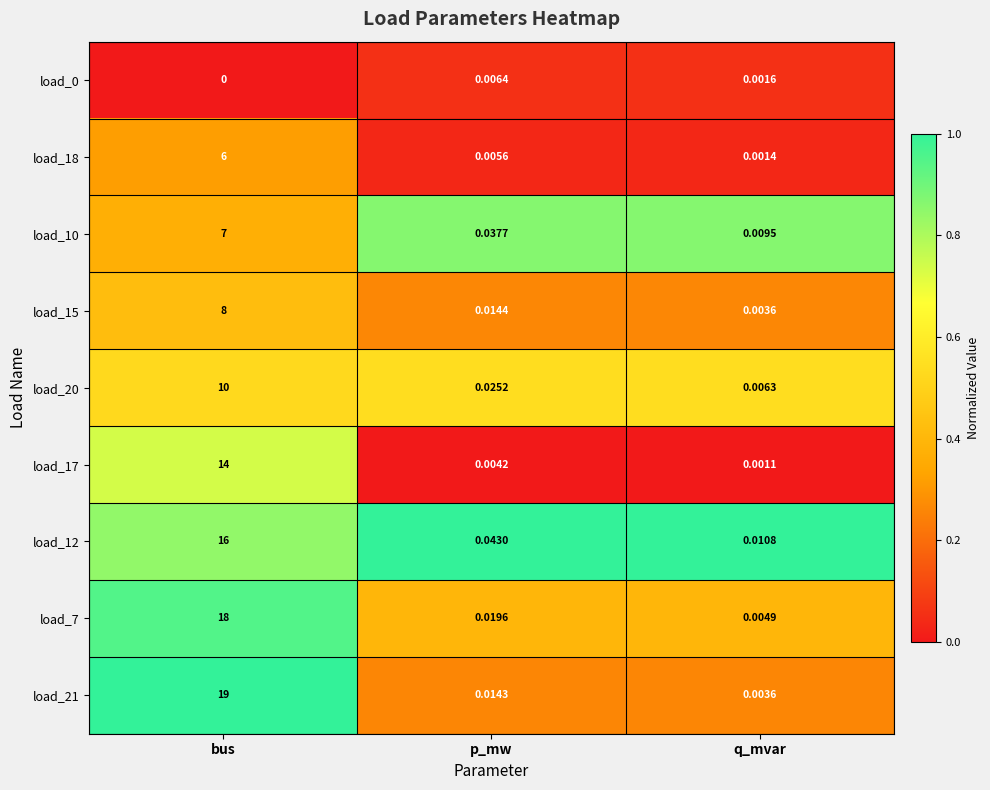

At which category is the sum across all series the highest?

bus